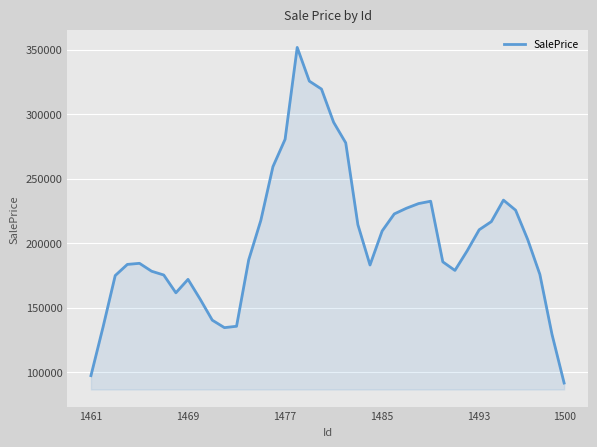

What is the difference between the maximum and minimum values?

260101.5